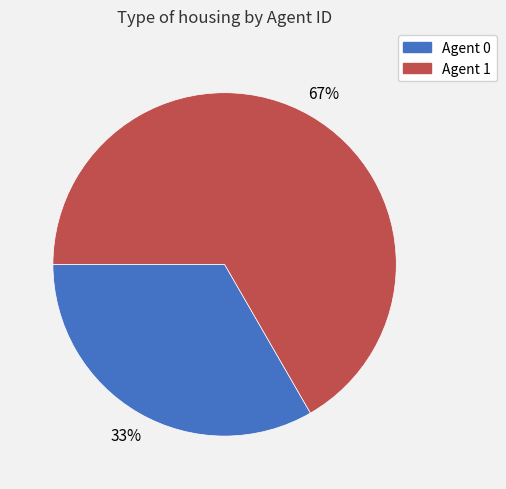

To the nearest percent, what is the average slice percentage?

50%